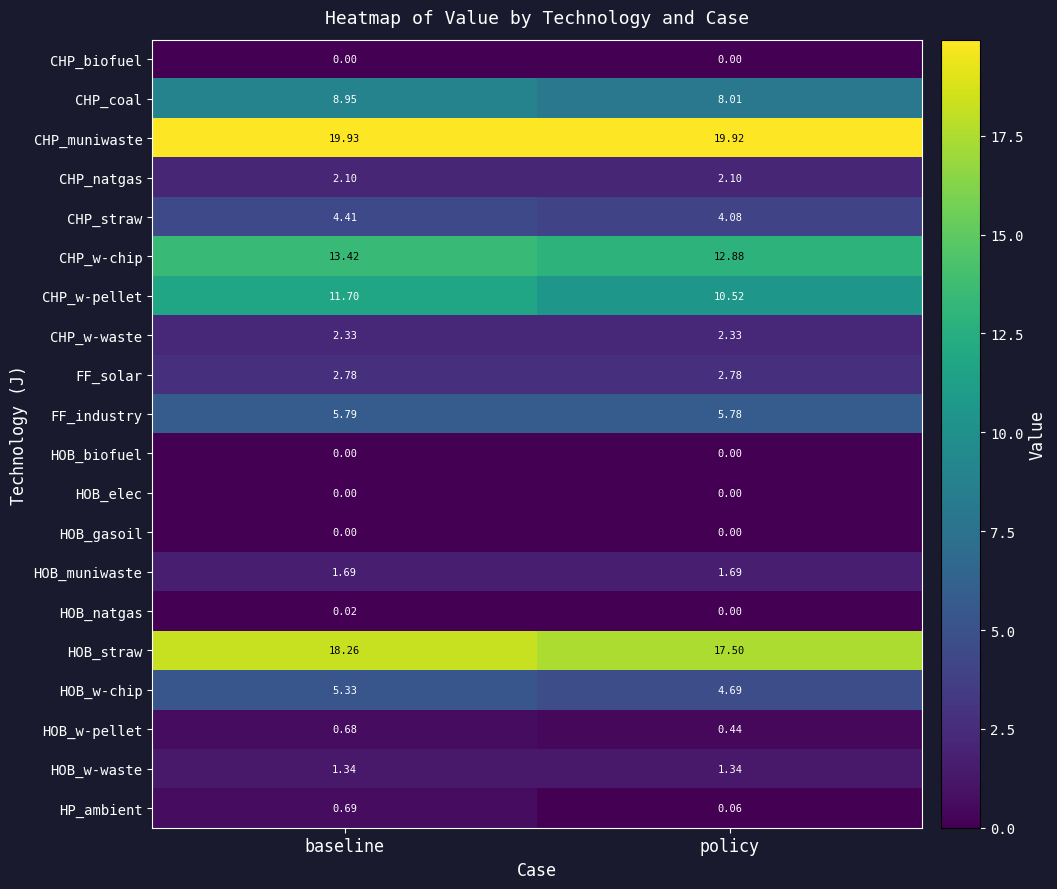

Which series has the largest total across all categories?

CHP_muniwaste